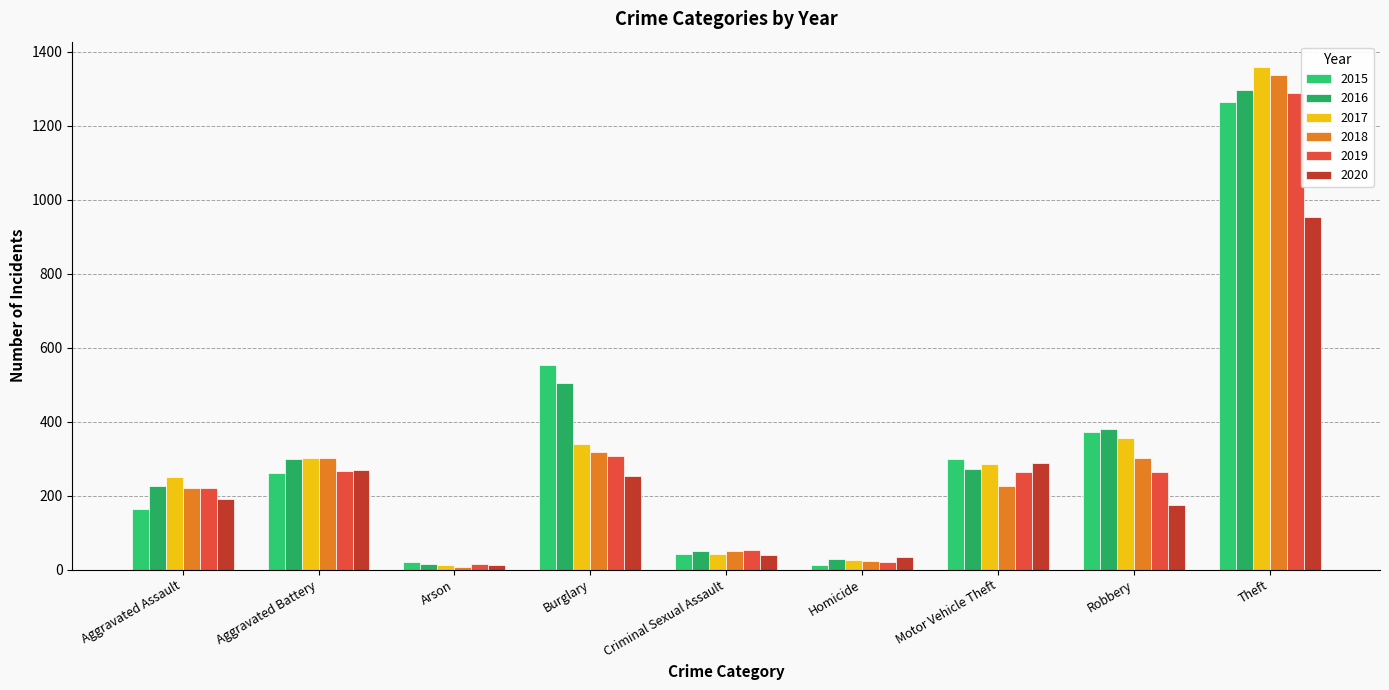

How many bars are there in each group?

6